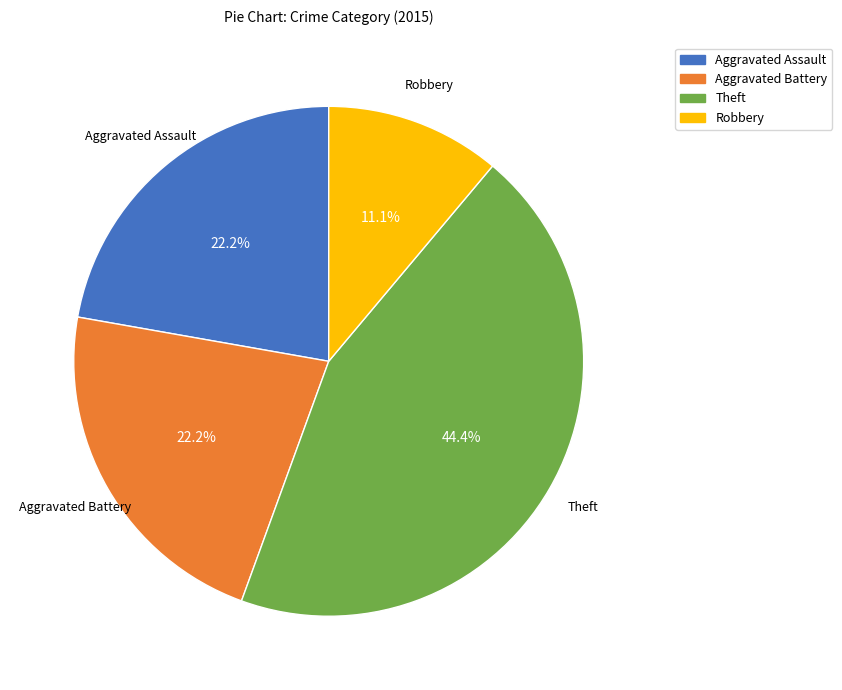

Is the sum of Robbery and Theft greater than half?

Yes